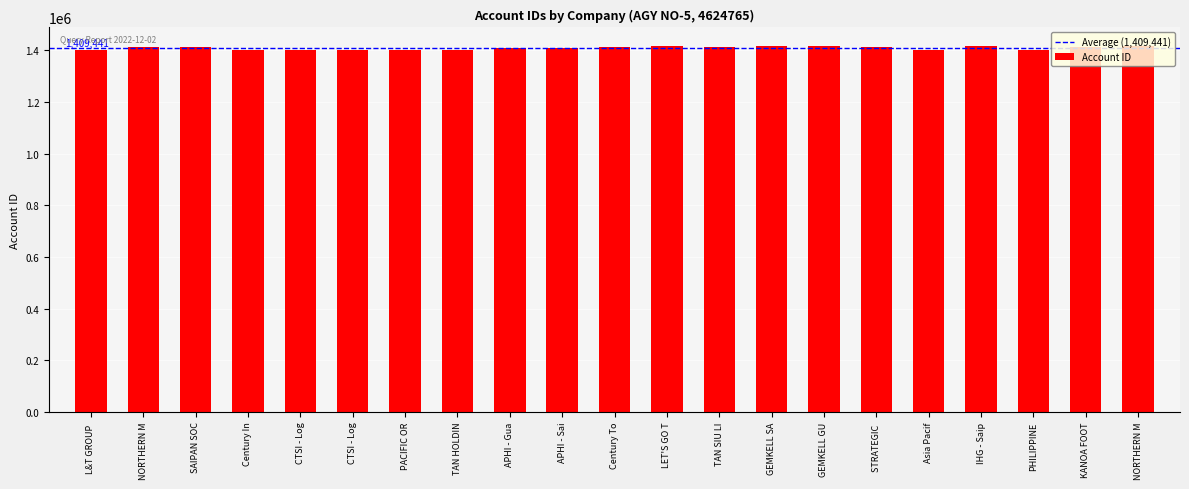

What is the difference between the second highest and second lowest values?

16487